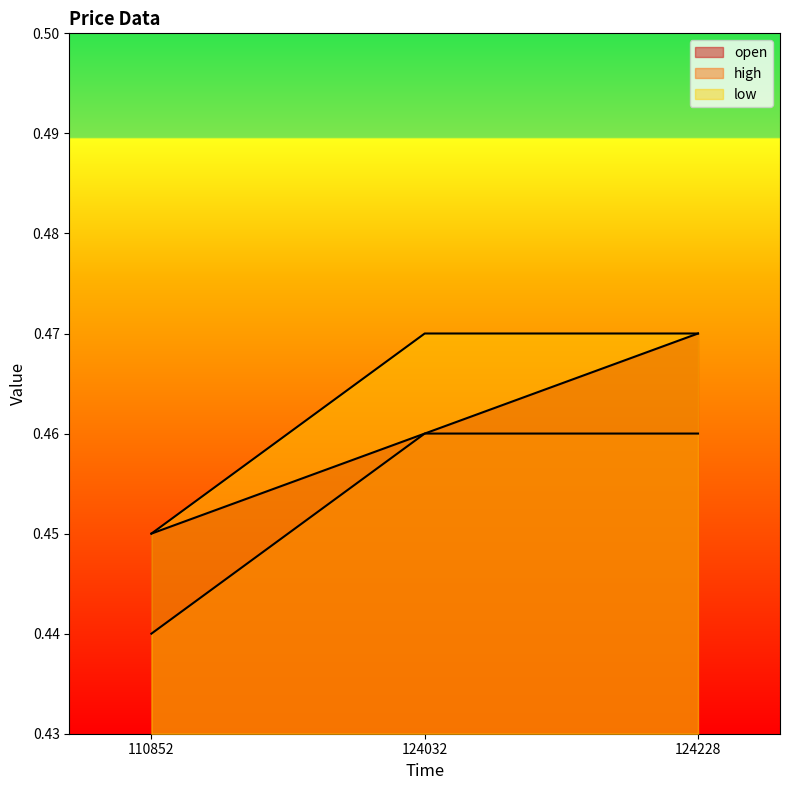

Count the high values in the range 0 to 1.

3